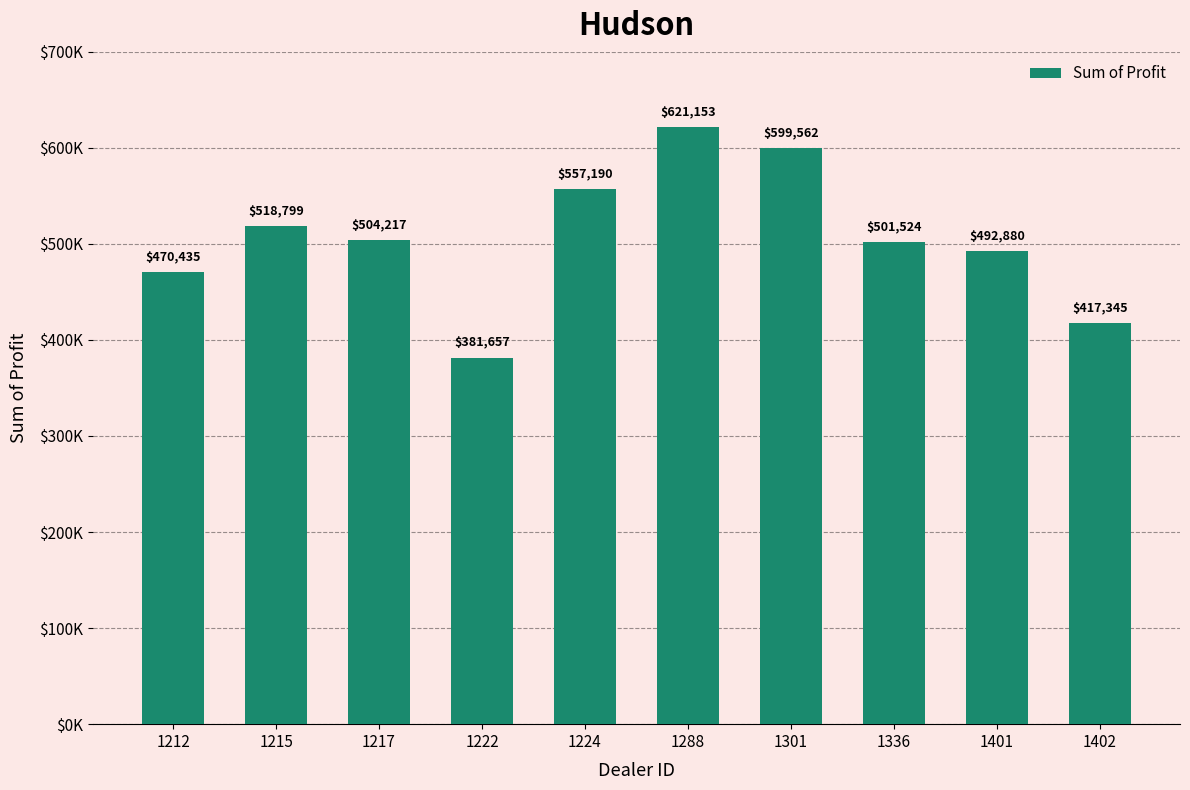

Are the bars horizontal?

No